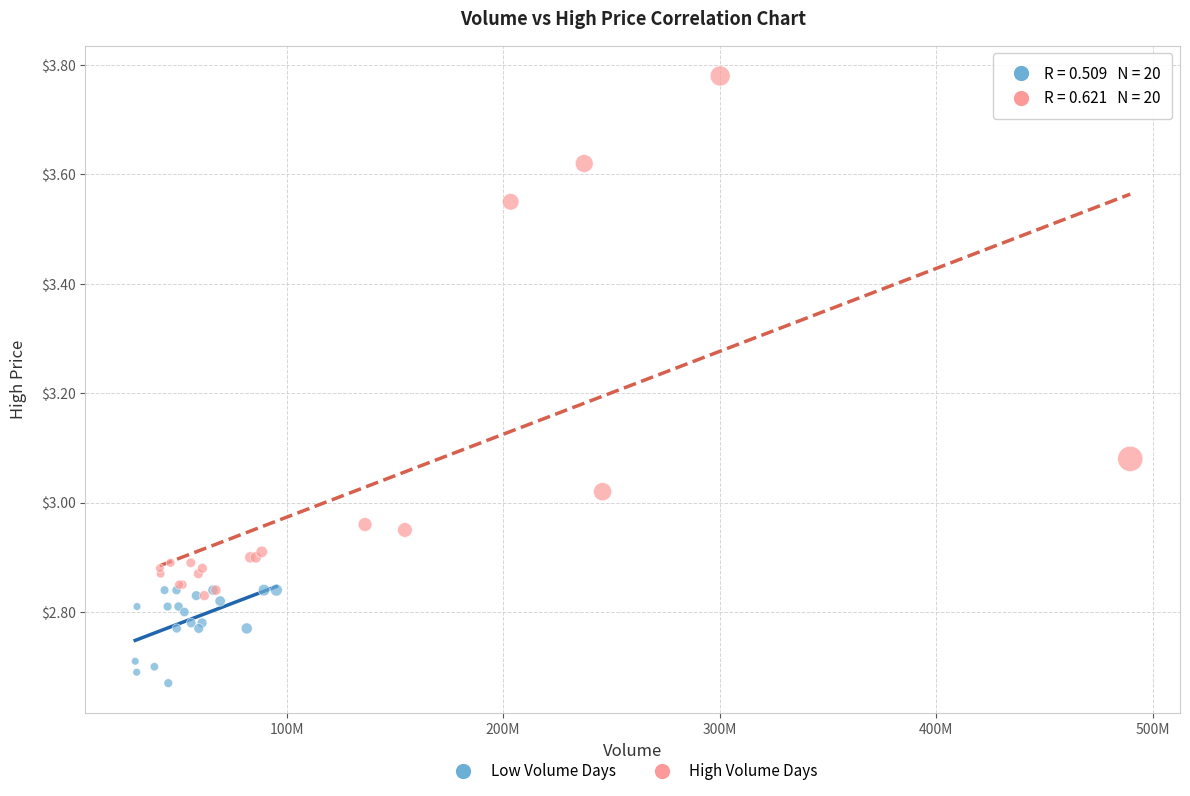

Which series reaches the minimum Y coordinate?

Low Volume Days